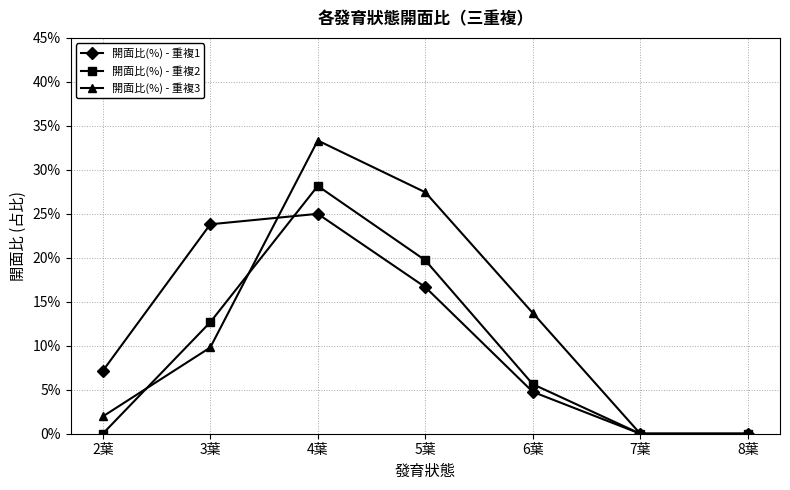

What are all the series names shown in the legend?

開面比(%) - 重複1, 開面比(%) - 重複2, 開面比(%) - 重複3